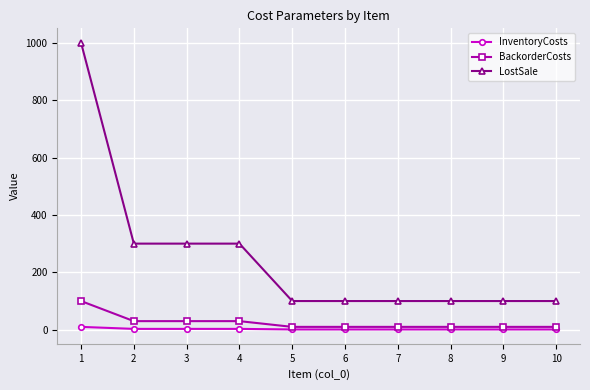

Which series has the largest total across all categories?

LostSale